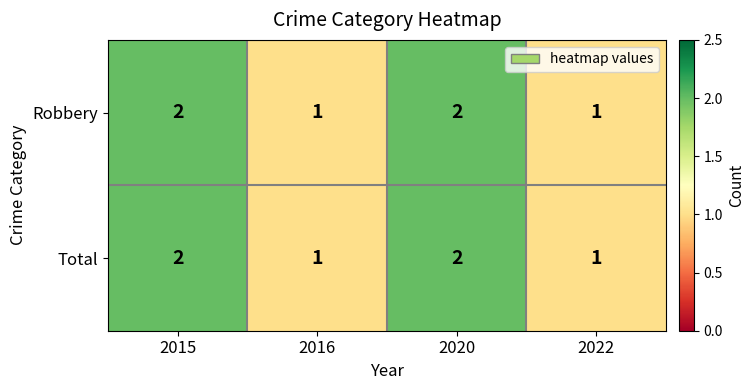

The Total series shows 1 at 2015. True or false?

False